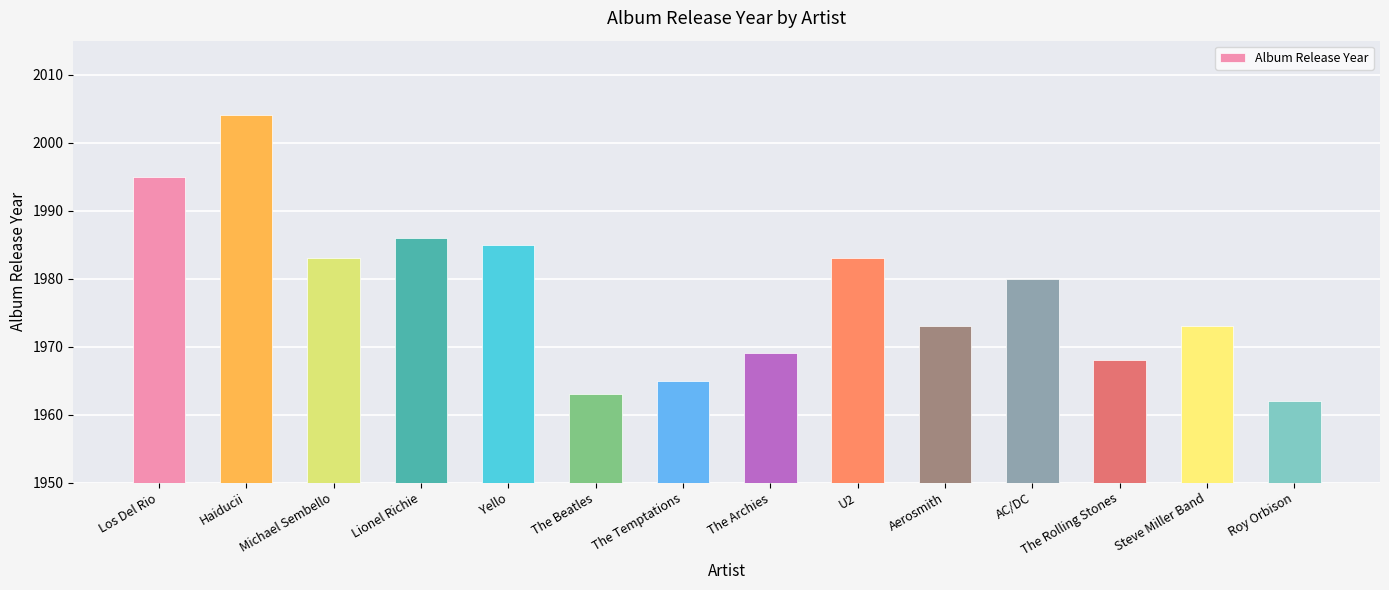

What is the label of the 14th bar from the left?

Roy Orbison